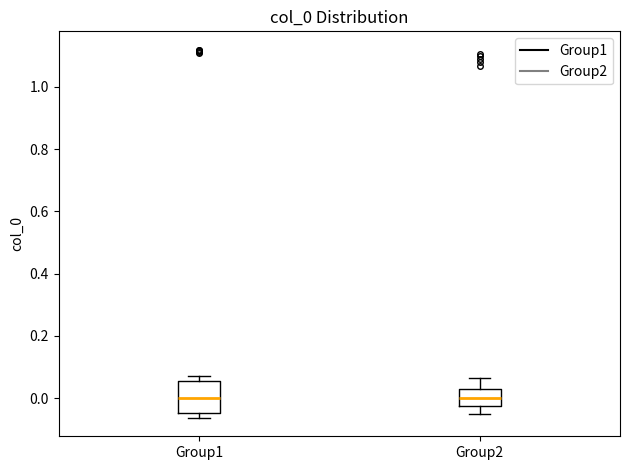

Reading left to right, transcribe this box plot: for each box, give where its median line is, the range the box spans, and where its two whiskers end, as read against the y-axis. The values are not printed on the chart, so give them approximately, as read against the axis.

Group1: median 0.00, box -0.04 to 0.06, whiskers -0.06 to 0.08
Group2: median 0.00, box -0.02 to 0.02, whiskers -0.06 to 0.06